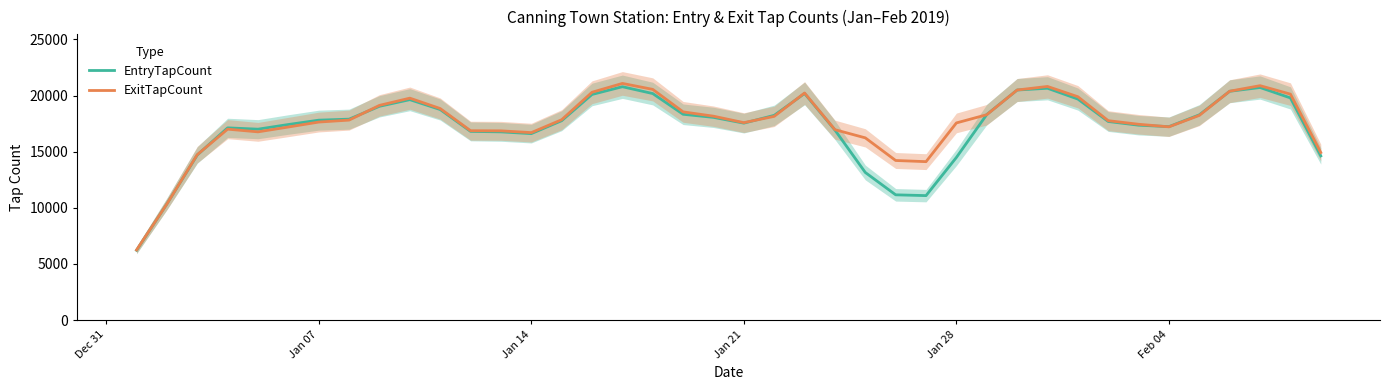

The value of ExitTapCount at Jan 28 is 11419.7. True or false?

False